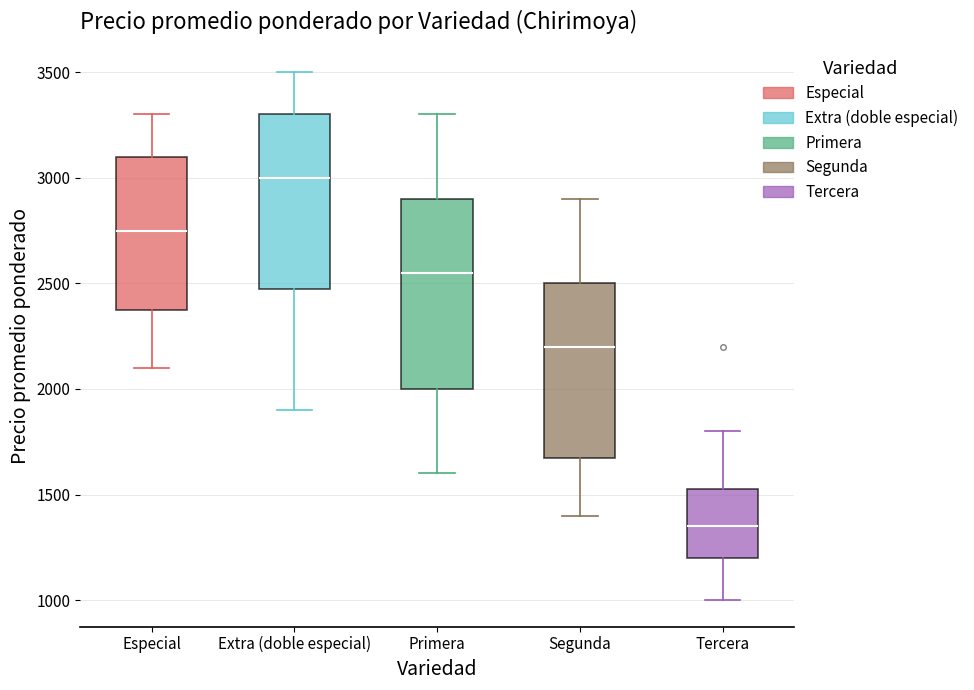

Comparing the boxes themselves (not the whiskers), which one is the tallest?

Primera